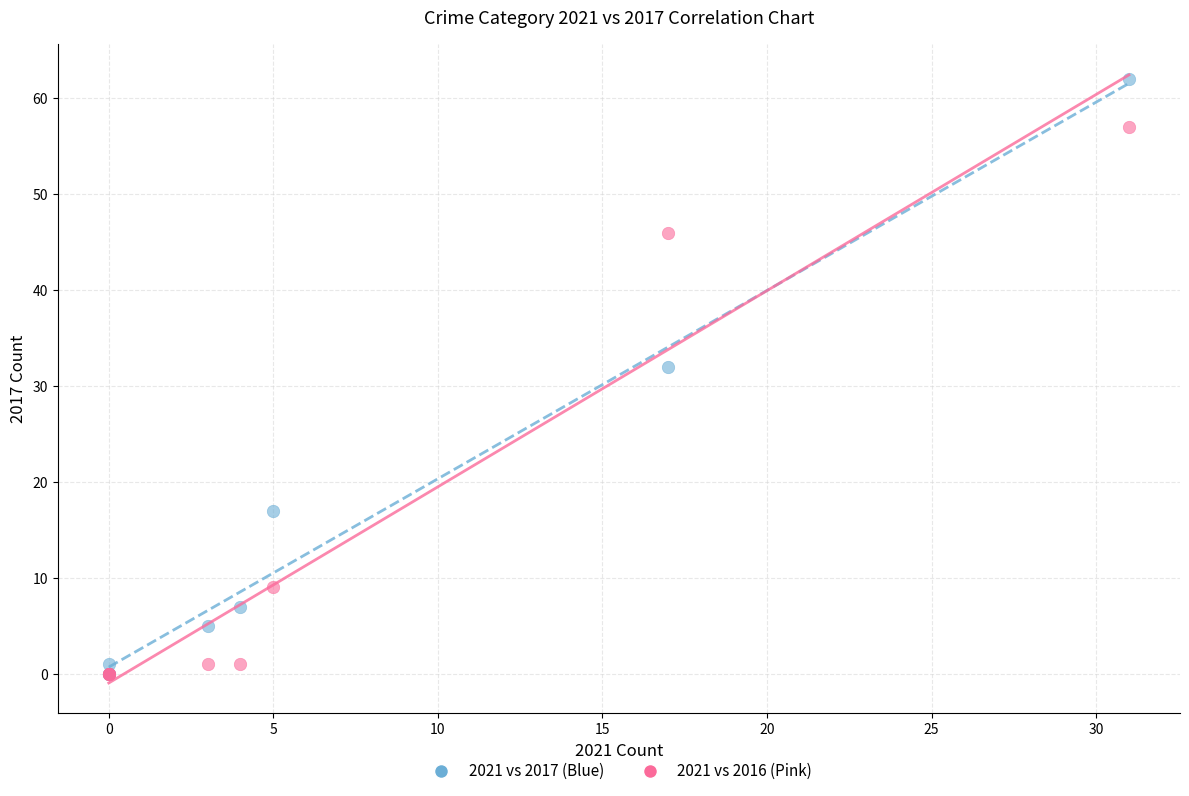

Across all series, what Y value is closest to 31?

32